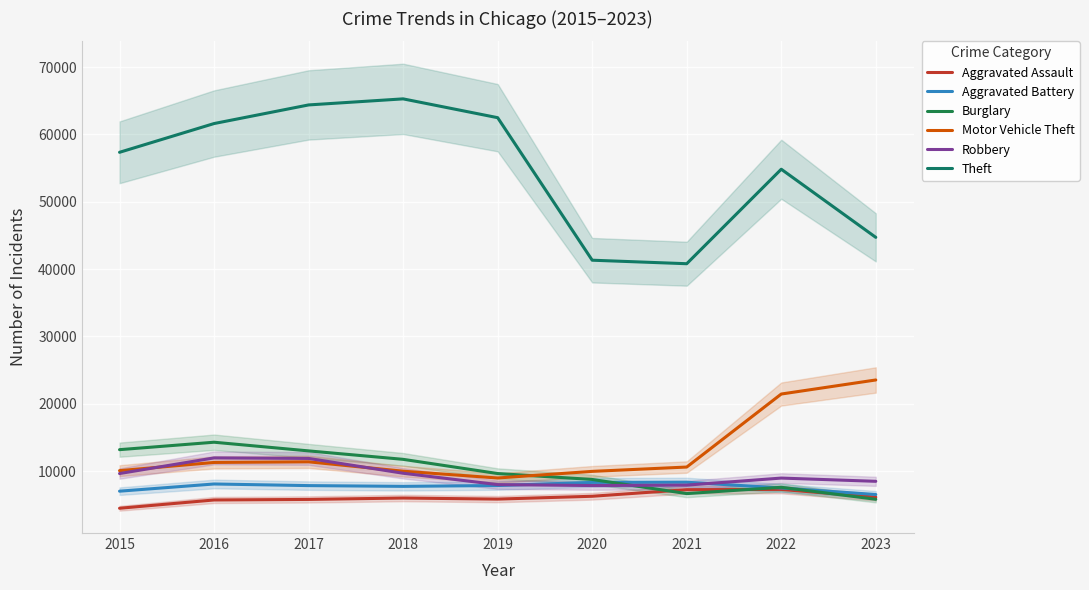

How many values in the Theft series are below 57350?

4